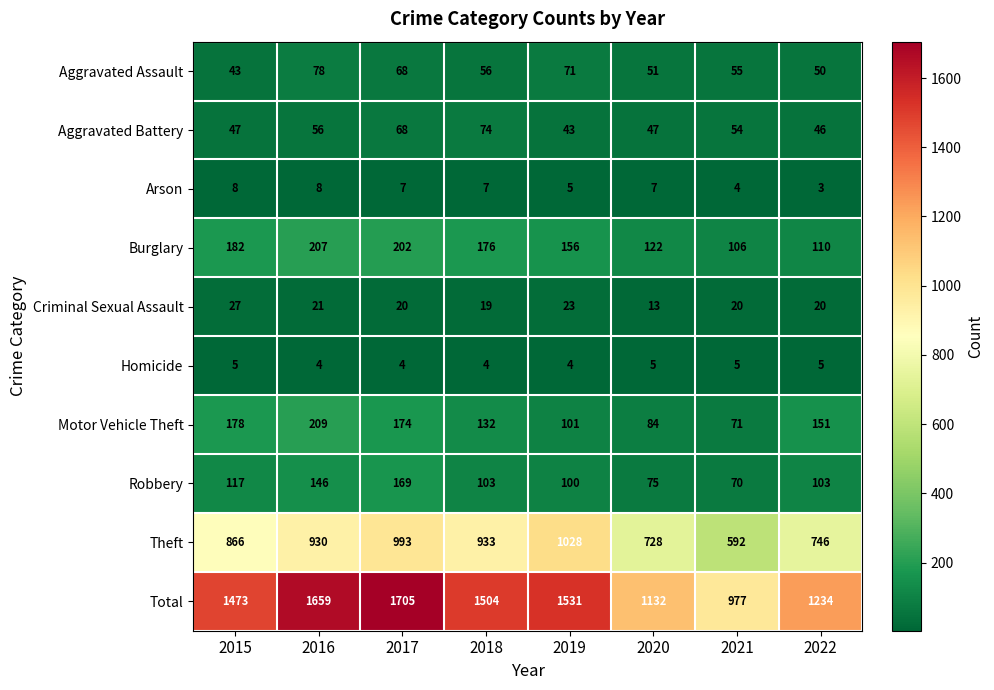

List the series in order of their peak value, lowest first.

Homicide, Arson, Criminal Sexual Assault, Aggravated Battery, Aggravated Assault, Robbery, Burglary, Motor Vehicle Theft, Theft, Total